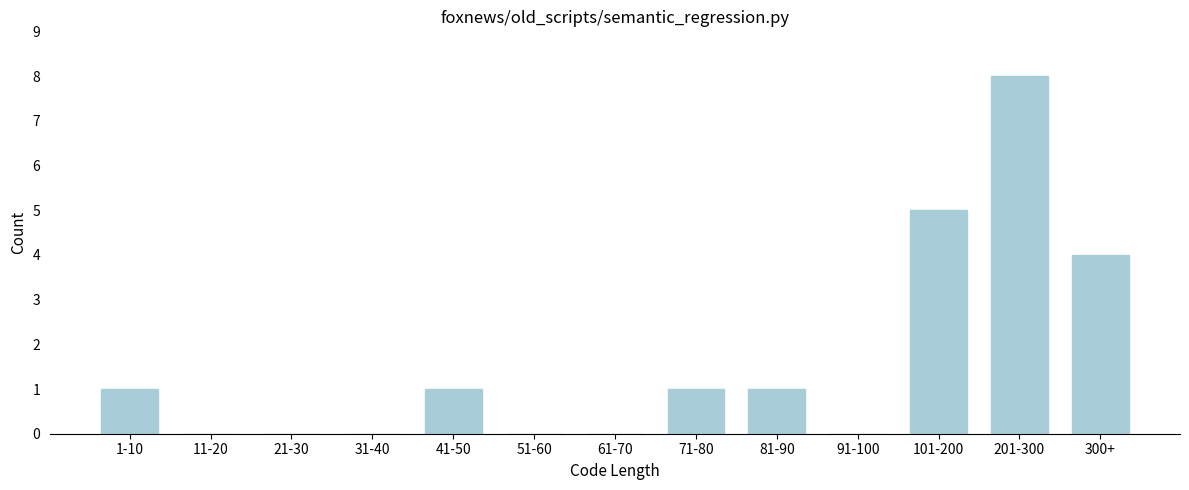

Reading left to right, what are all the values shown in this chart?

1-10=1	11-20=0	21-30=0	31-40=0	41-50=1	51-60=0	61-70=0	71-80=1	81-90=1	91-100=0	101-200=5	201-300=8	300+=4